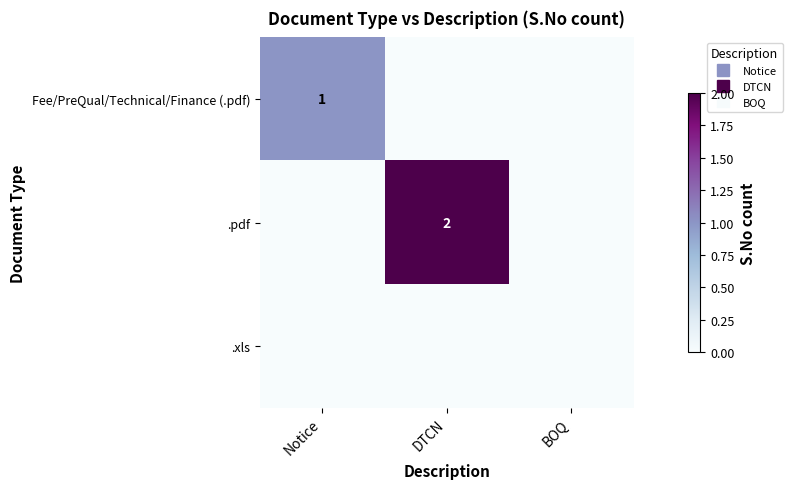

Rank the series by their maximum value, from lowest to highest.

.xls, Fee/PreQual/Technical/Finance (.pdf), .pdf